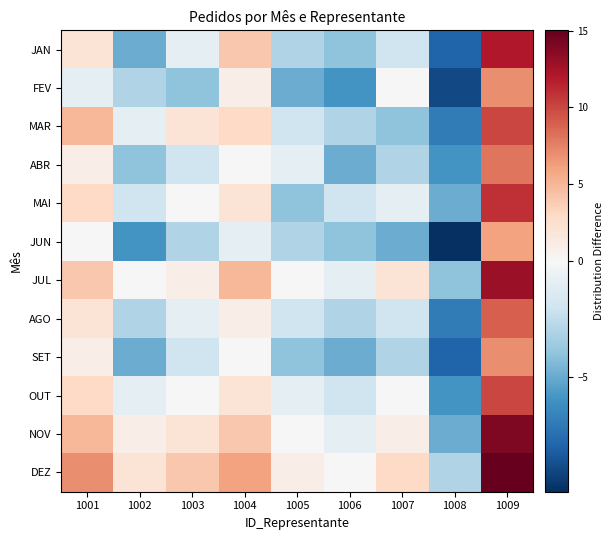

Reading right to left, extract all data points from this chart.

JAN: 1009=12.0	1008=-8.0	1007=-2.0	1006=-4.0	1005=-3.0	1004=4.0	1003=-1.0	1002=-5.0	1001=2.0
FEV: 1009=7.0	1008=-9.0	1007=0.0	1006=-6.0	1005=-5.0	1004=1.0	1003=-4.0	1002=-3.0	1001=-1.0
MAR: 1009=10.0	1008=-7.0	1007=-4.0	1006=-3.0	1005=-2.0	1004=3.0	1003=2.0	1002=-1.0	1001=5.0
ABR: 1009=8.0	1008=-6.0	1007=-3.0	1006=-5.0	1005=-1.0	1004=0.0	1003=-2.0	1002=-4.0	1001=1.0
MAI: 1009=11.0	1008=-5.0	1007=-1.0	1006=-2.0	1005=-4.0	1004=2.0	1003=0.0	1002=-2.0	1001=3.0
JUN: 1009=6.0	1008=-10.0	1007=-5.0	1006=-4.0	1005=-3.0	1004=-1.0	1003=-3.0	1002=-6.0	1001=0.0
JUL: 1009=13.0	1008=-4.0	1007=2.0	1006=-1.0	1005=0.0	1004=5.0	1003=1.0	1002=0.0	1001=4.0
AGO: 1009=9.0	1008=-7.0	1007=-2.0	1006=-3.0	1005=-2.0	1004=1.0	1003=-1.0	1002=-3.0	1001=2.0
SET: 1009=7.0	1008=-8.0	1007=-3.0	1006=-5.0	1005=-4.0	1004=0.0	1003=-2.0	1002=-5.0	1001=1.0
OUT: 1009=10.0	1008=-6.0	1007=0.0	1006=-2.0	1005=-1.0	1004=2.0	1003=0.0	1002=-1.0	1001=3.0
NOV: 1009=14.0	1008=-5.0	1007=1.0	1006=-1.0	1005=0.0	1004=4.0	1003=2.0	1002=1.0	1001=5.0
DEZ: 1009=15.0	1008=-3.0	1007=3.0	1006=0.0	1005=1.0	1004=6.0	1003=4.0	1002=2.0	1001=7.0